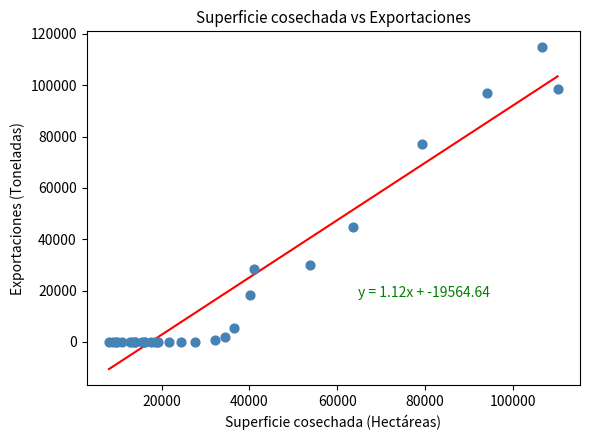

What Y value in the scatter plot is closest to 57370?

44570.1